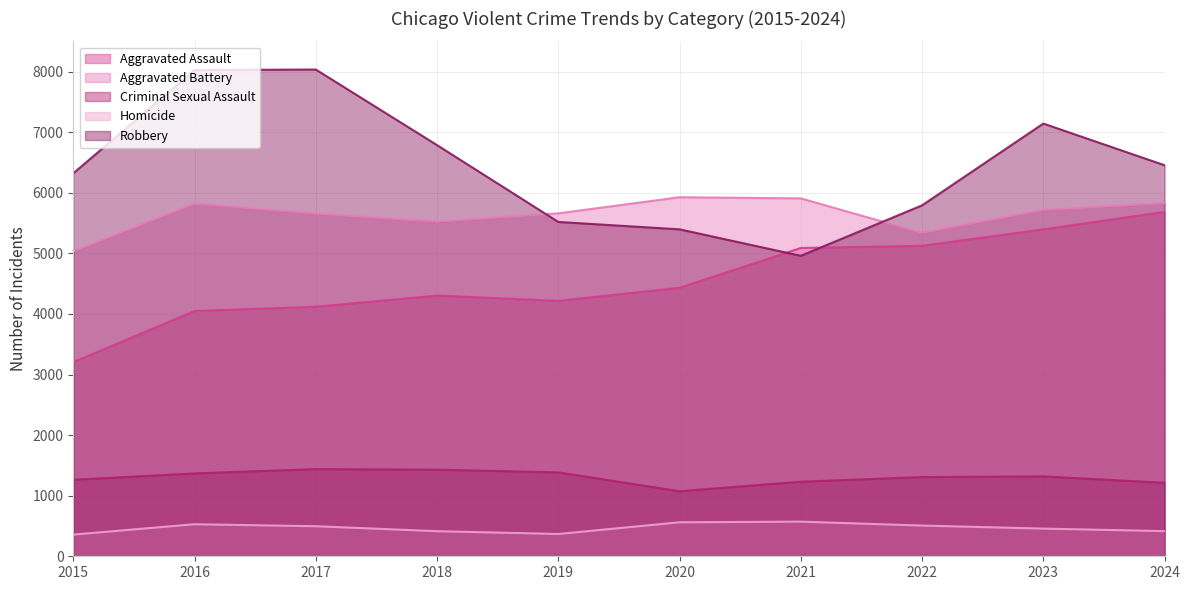

Rank the series at 2022 from lowest to highest value.

Homicide, Criminal Sexual Assault, Aggravated Assault, Aggravated Battery, Robbery